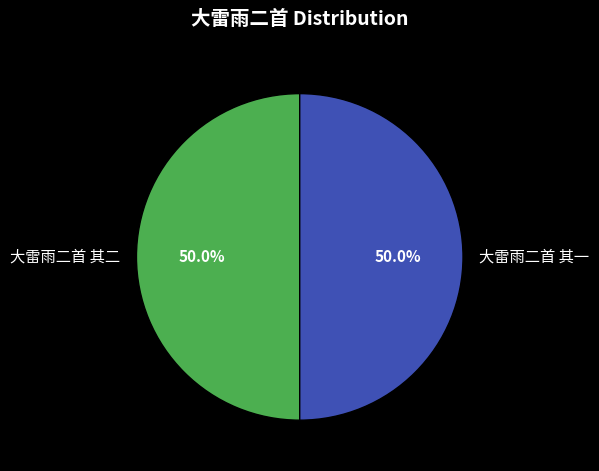

Do 大雷雨二首 其二 and 大雷雨二首 其一 together represent more than half of the pie?

Yes